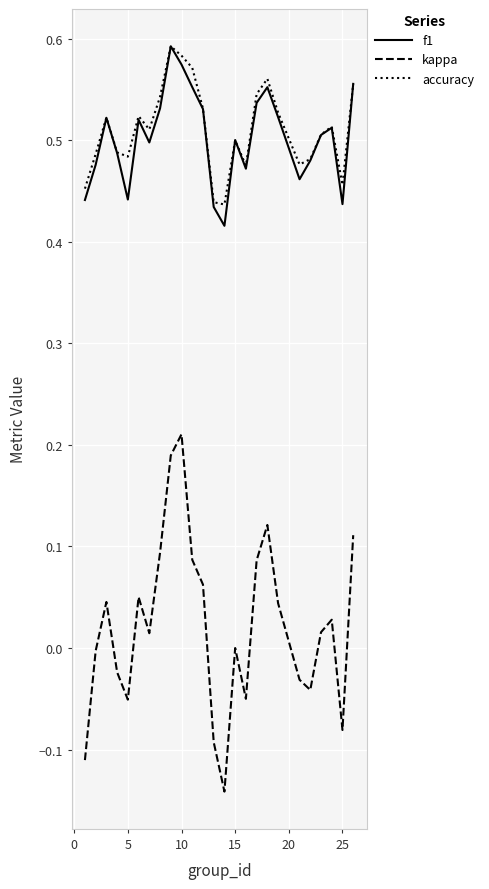

True or false: kappa and f1 intersect in this chart.

False